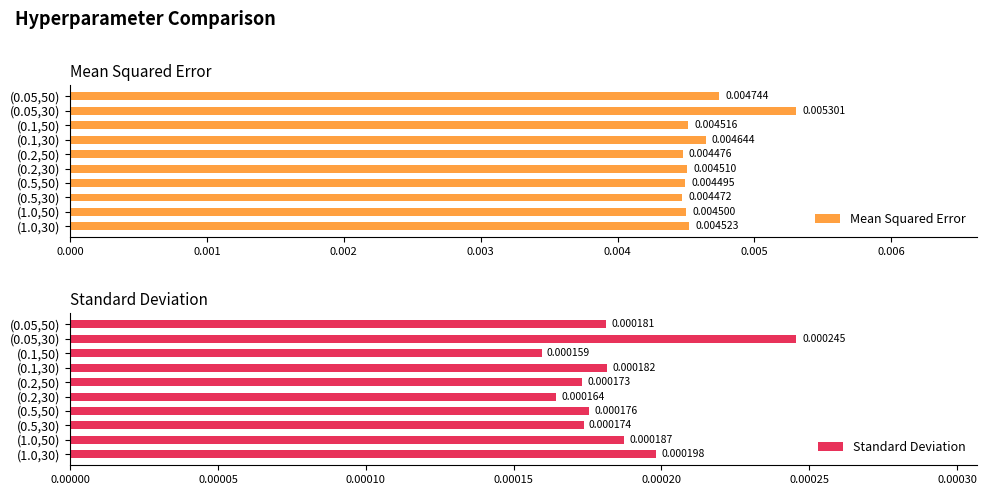

Which series has the widest spread of values?

Mean Squared Error